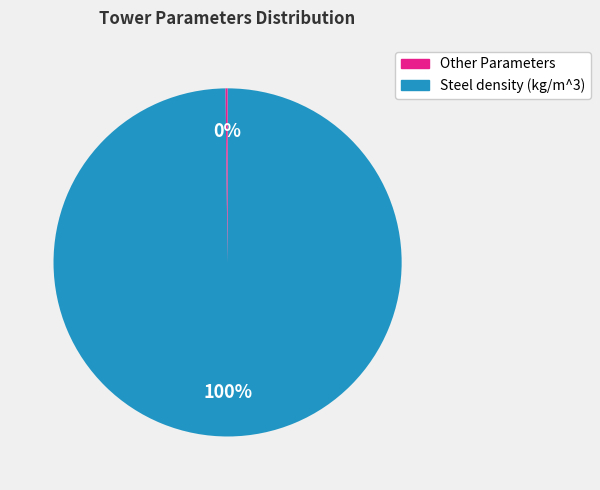

Does any single category account for the majority?

Yes